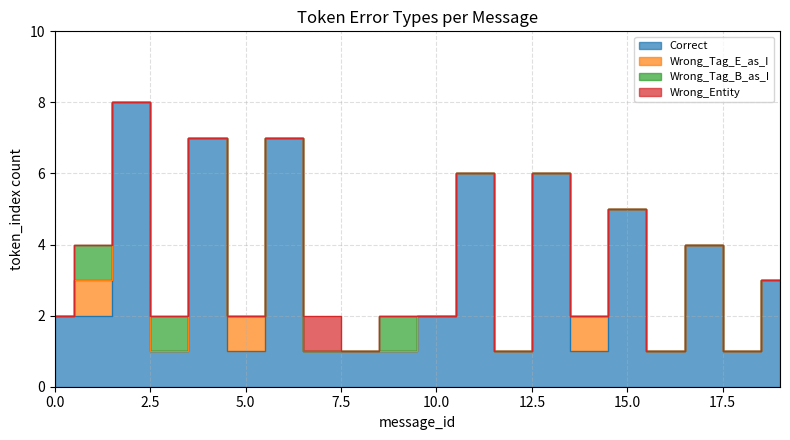

What is the difference between the maximum and minimum values in the Wrong_Tag_E_as_I series?

1